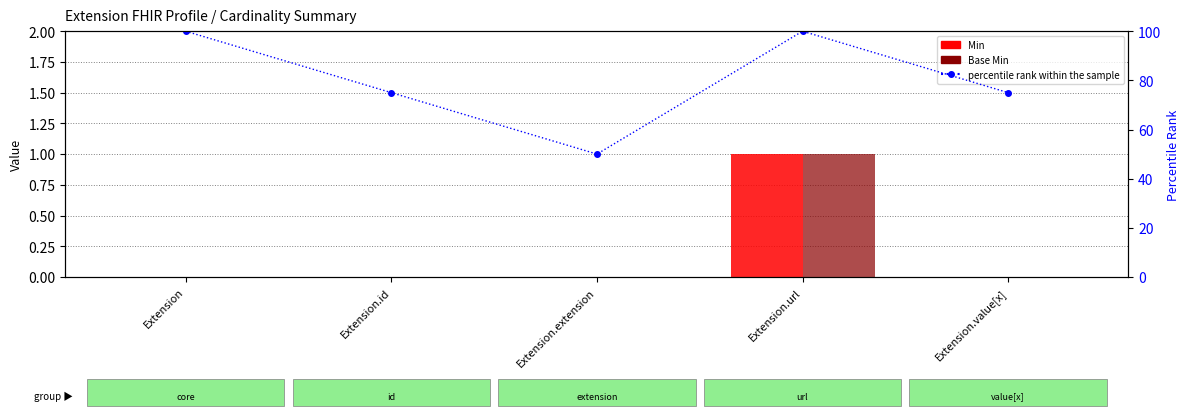

Which series has the widest spread of values?

percentile rank within the sample